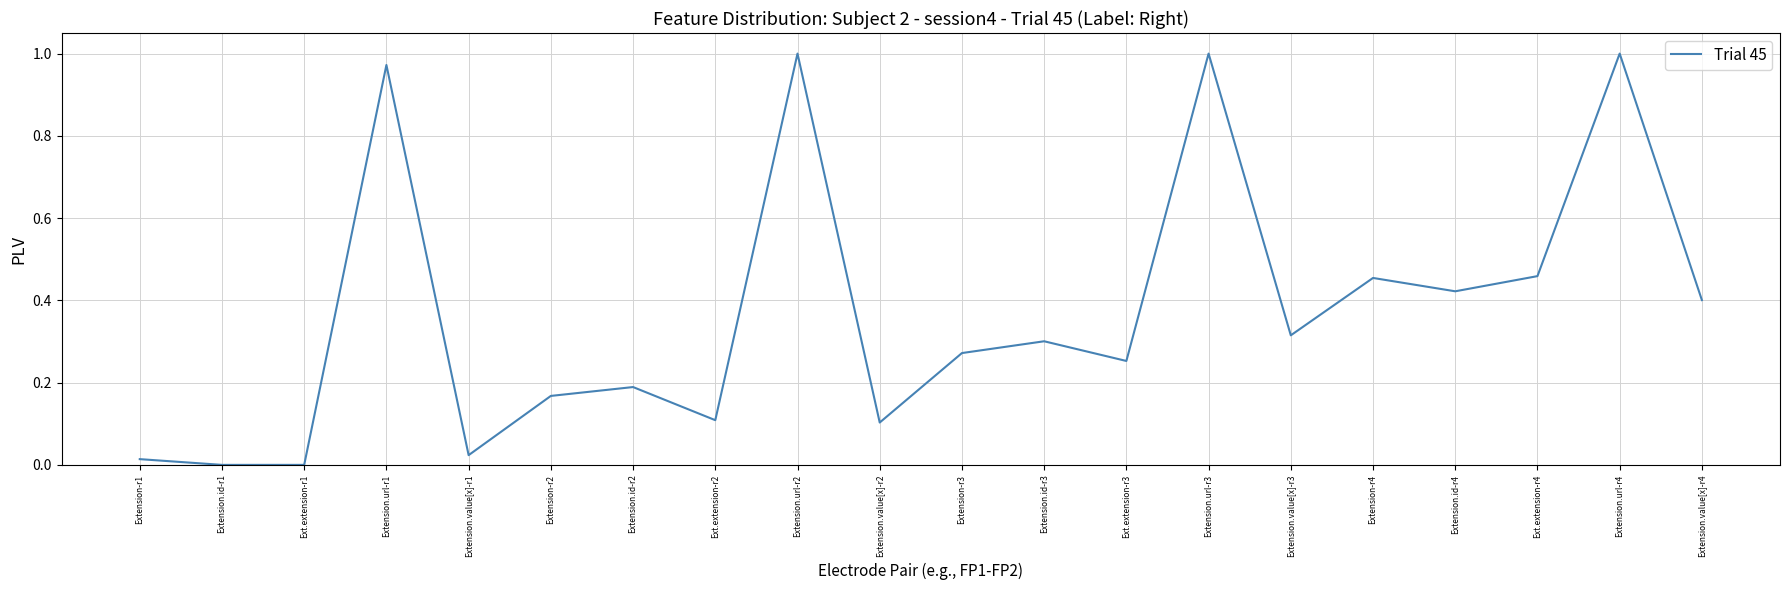

What position from the right is Ext.extension-r3?

8